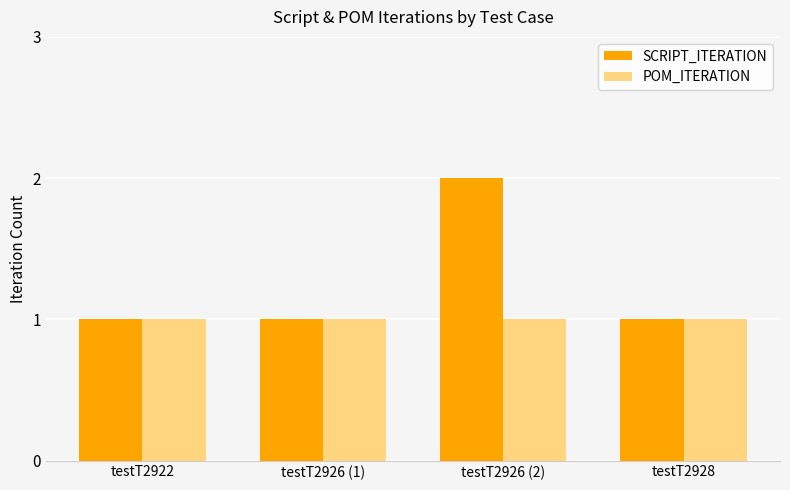

Reading right to left, what are all the values shown in this chart?

SCRIPT_ITERATION: testT2928=1	testT2926 (2)=2	testT2926 (1)=1	testT2922=1
POM_ITERATION: testT2928=1	testT2926 (2)=1	testT2926 (1)=1	testT2922=1